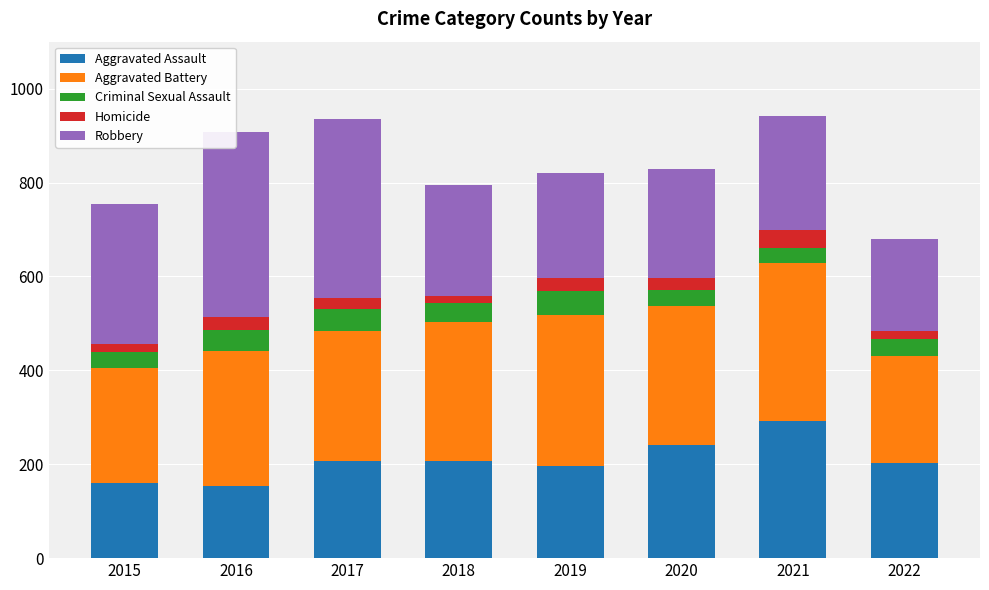

How many distinct data groups are displayed?

5